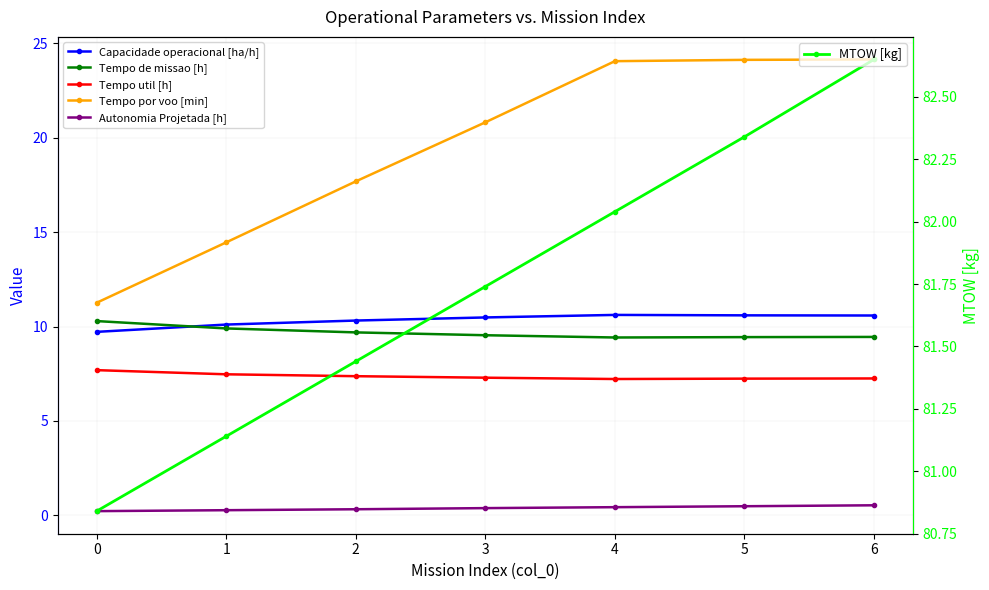

What is the difference between the maximum and minimum values in the Tempo util [h] series?

0.5